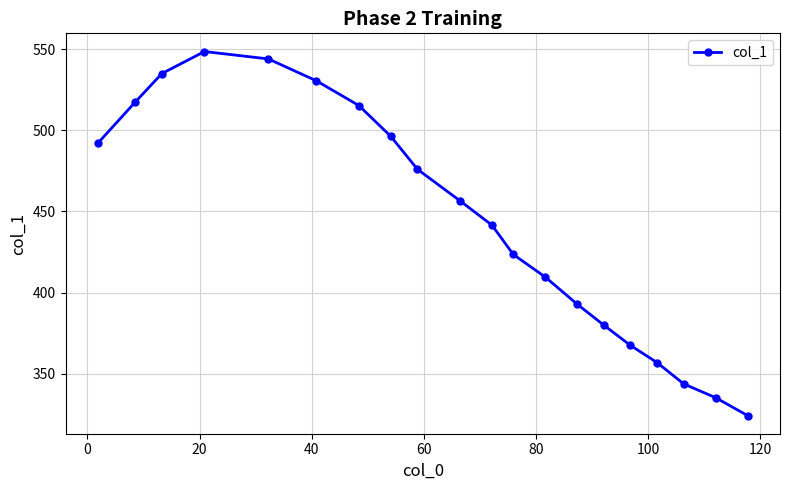

How many lines are shown in the chart?

1